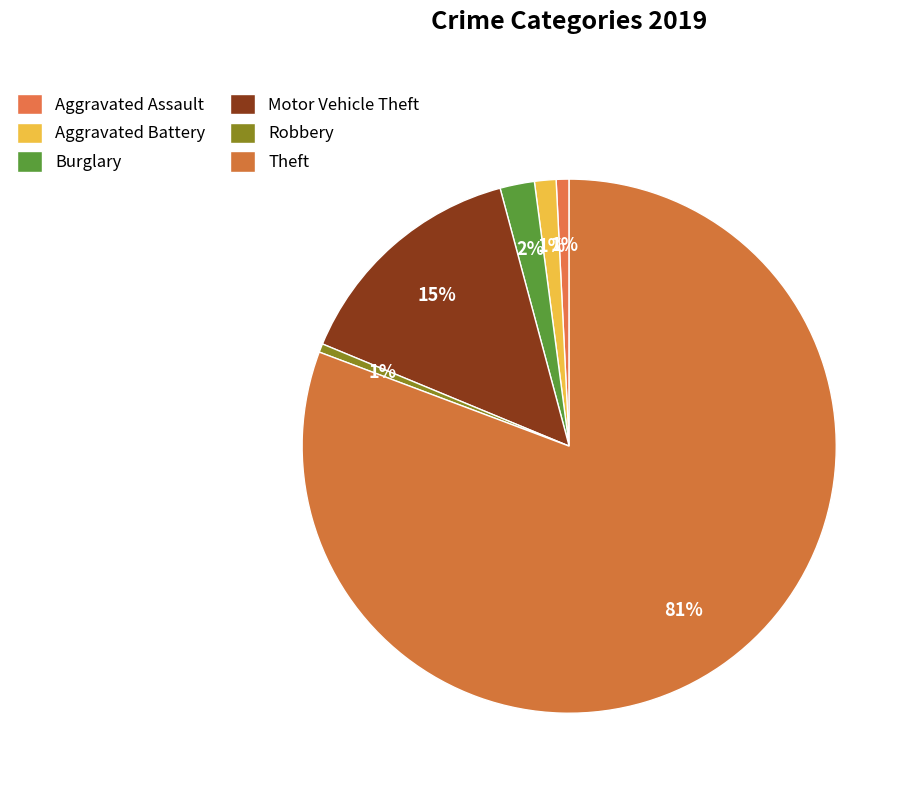

True or false: Robbery accounts for 11% of the total.

False